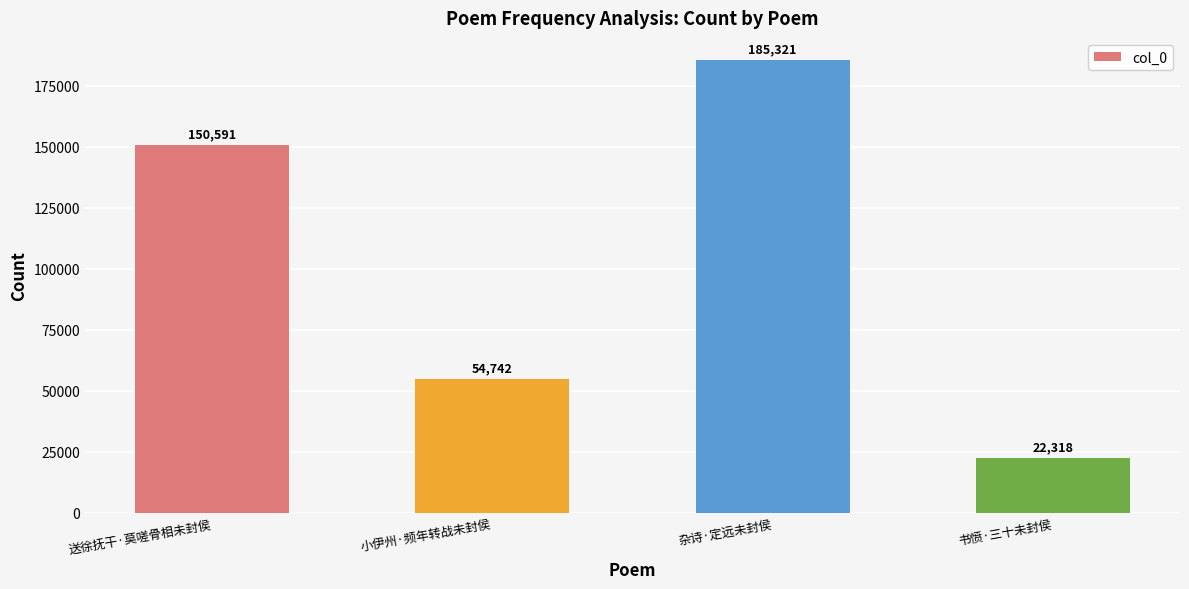

Reading right to left, list all the values displayed in this chart.

书愤·三十未封侯=22318	杂诗·定远未封侯=185321	小伊州·频年转战未封侯=54742	送徐抚干·莫嗟骨相未封侯=150591